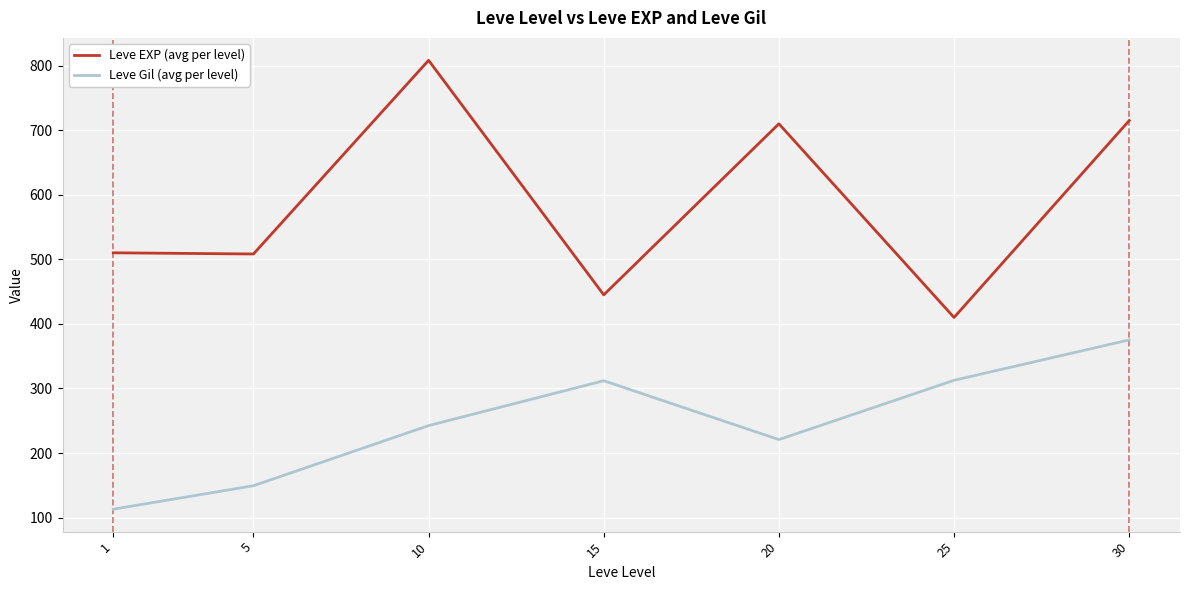

What is the sum of all Leve EXP (avg per level) values?

4106.8